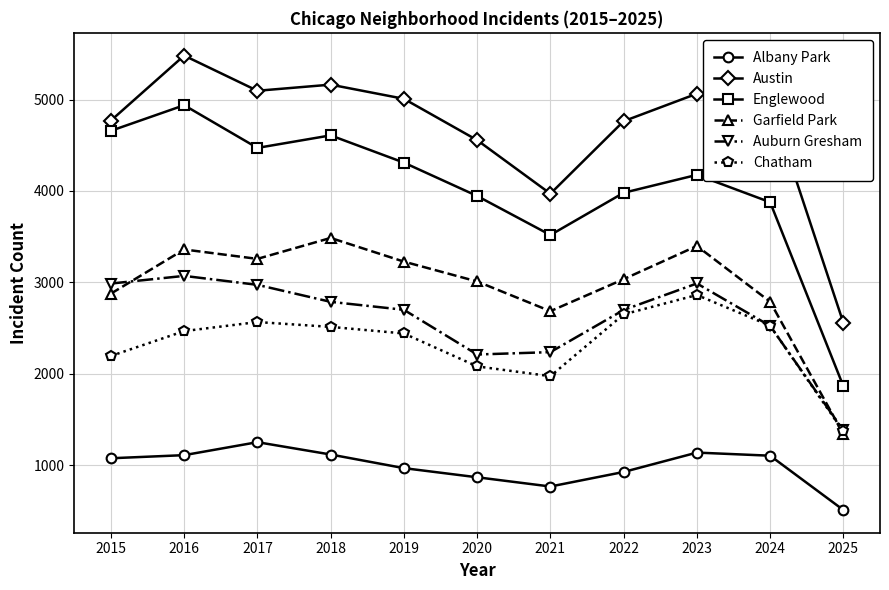

What is the greatest value displayed?

5481